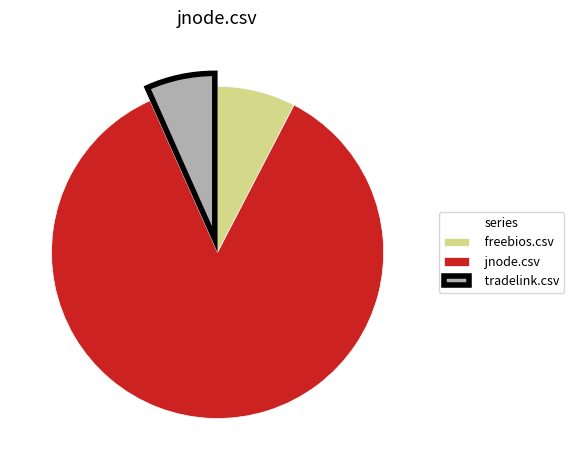

Which category has the smallest portion of the pie?

tradelink.csv